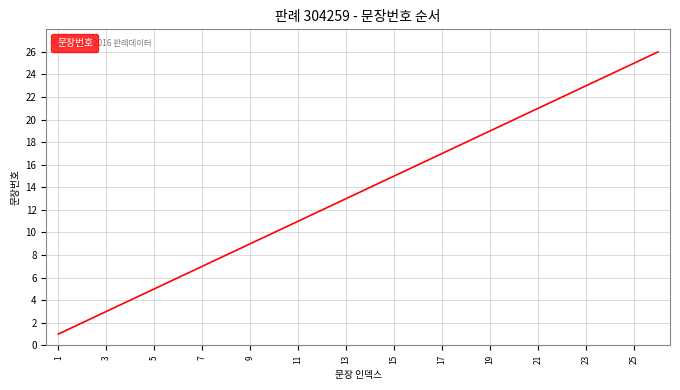

What is the smallest value displayed?

1